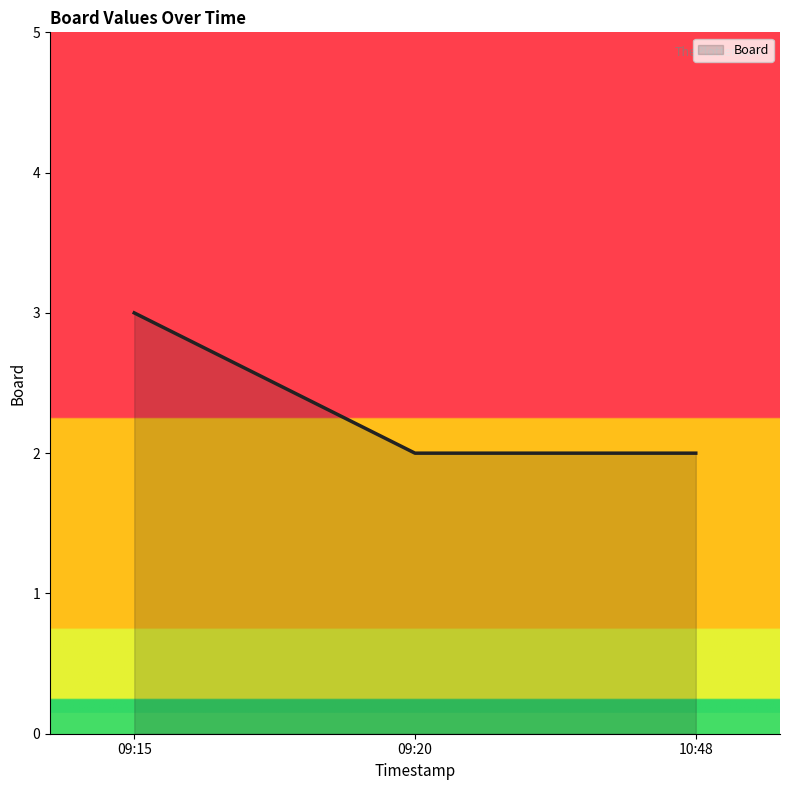

How many lines are shown in the chart?

1